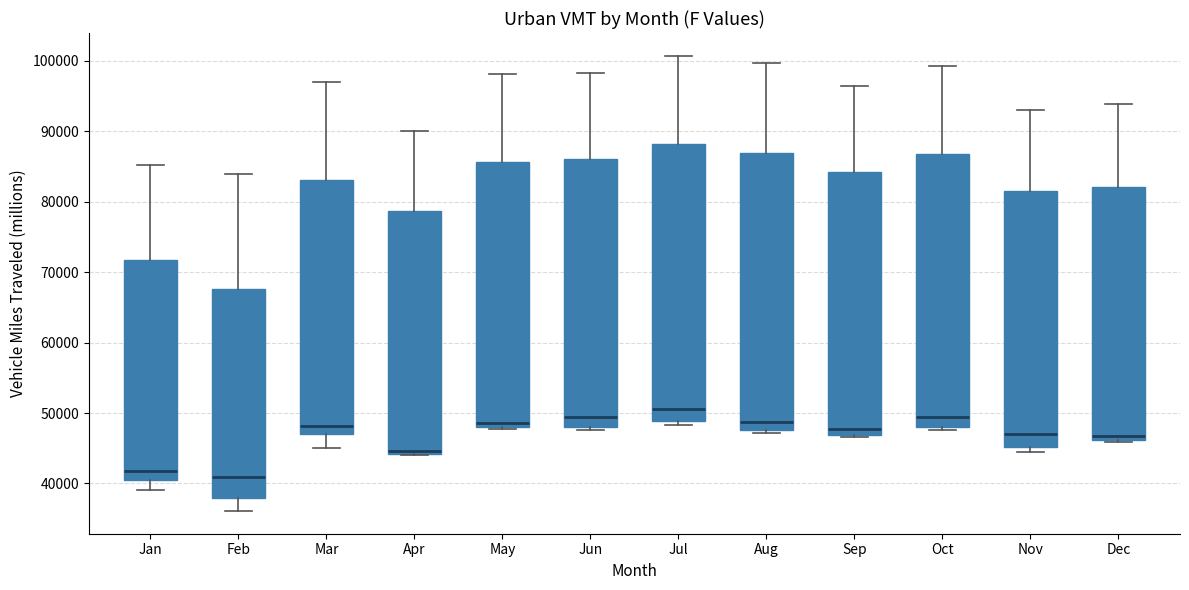

Reading left to right, transcribe this box plot: for each box, give where its median line is, the range the box spans, and where its two whiskers end, as read against the y-axis. The values are not printed on the chart, so give them approximately, as read against the axis.

Jan: median 42000, box 40000 to 72000, whiskers 39000 to 85000
Feb: median 41000, box 38000 to 68000, whiskers 36000 to 84000
Mar: median 48000, box 47000 to 83000, whiskers 45000 to 97000
Apr: median 45000, box 44000 to 79000, whiskers 44000 to 90000
May: median 49000, box 48000 to 86000, whiskers 48000 to 98000
Jun: median 49000, box 48000 to 86000, whiskers 48000 (just below the box's lower edge) to 98000
Jul: median 51000, box 49000 to 88000, whiskers 48000 to 101000
Aug: median 49000, box 48000 to 87000, whiskers 47000 to 100000
Sep: median 48000, box 47000 to 84000, whiskers 47000 (just below the box's lower edge) to 96000
Oct: median 50000, box 48000 to 87000, whiskers 48000 (just below the box's lower edge) to 99000
Nov: median 47000, box 45000 to 81000, whiskers 45000 (just below the box's lower edge) to 93000
Dec: median 47000, box 46000 to 82000, whiskers 46000 to 94000